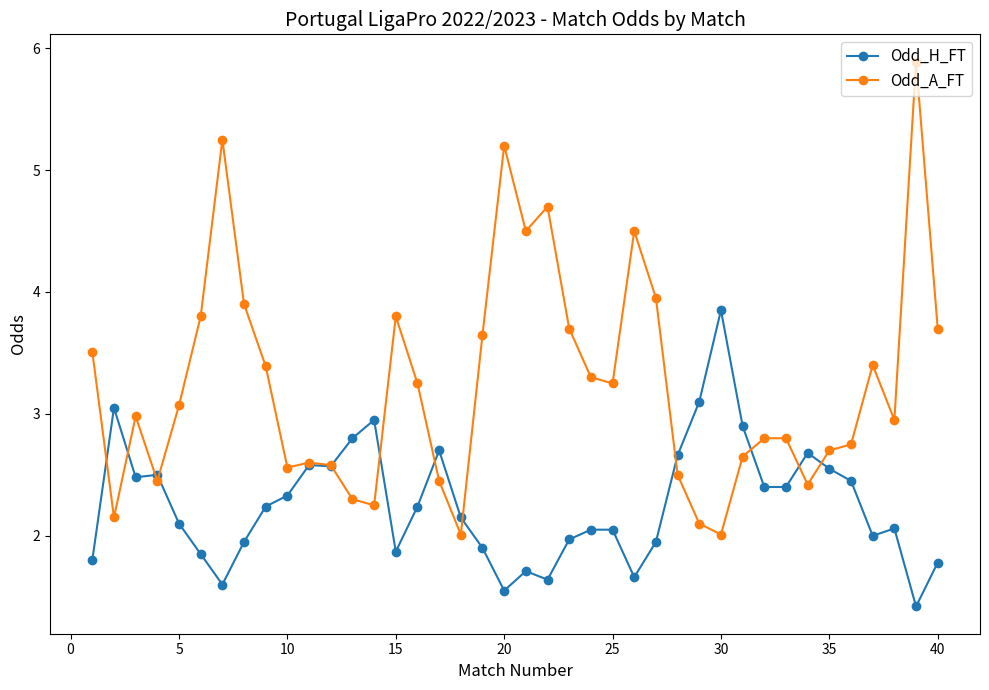

What is the value of the Odd_A_FT point at the 37th from the left?

3.4